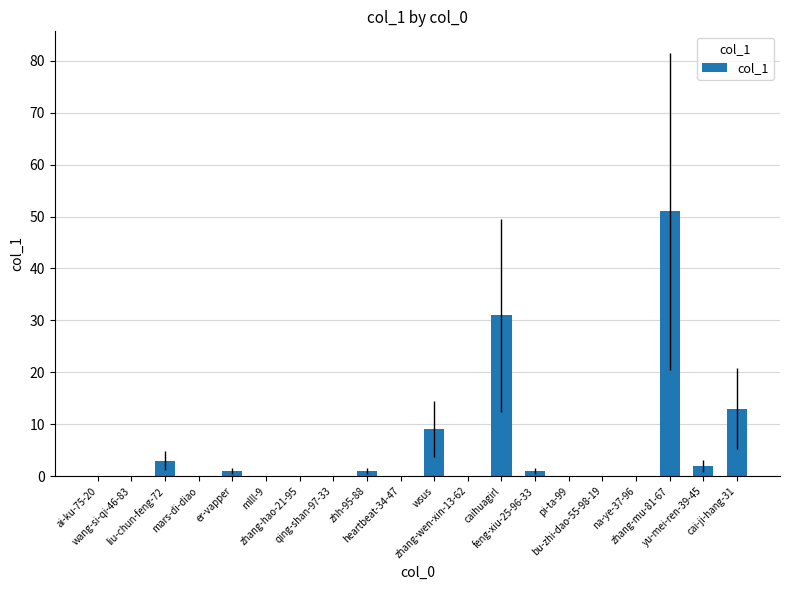

Reading left to right, transcribe all the data shown in this chart.

0	0	3	0	1	0	0	0	1	0	9	0	31	1	0	0	0	51	2	13